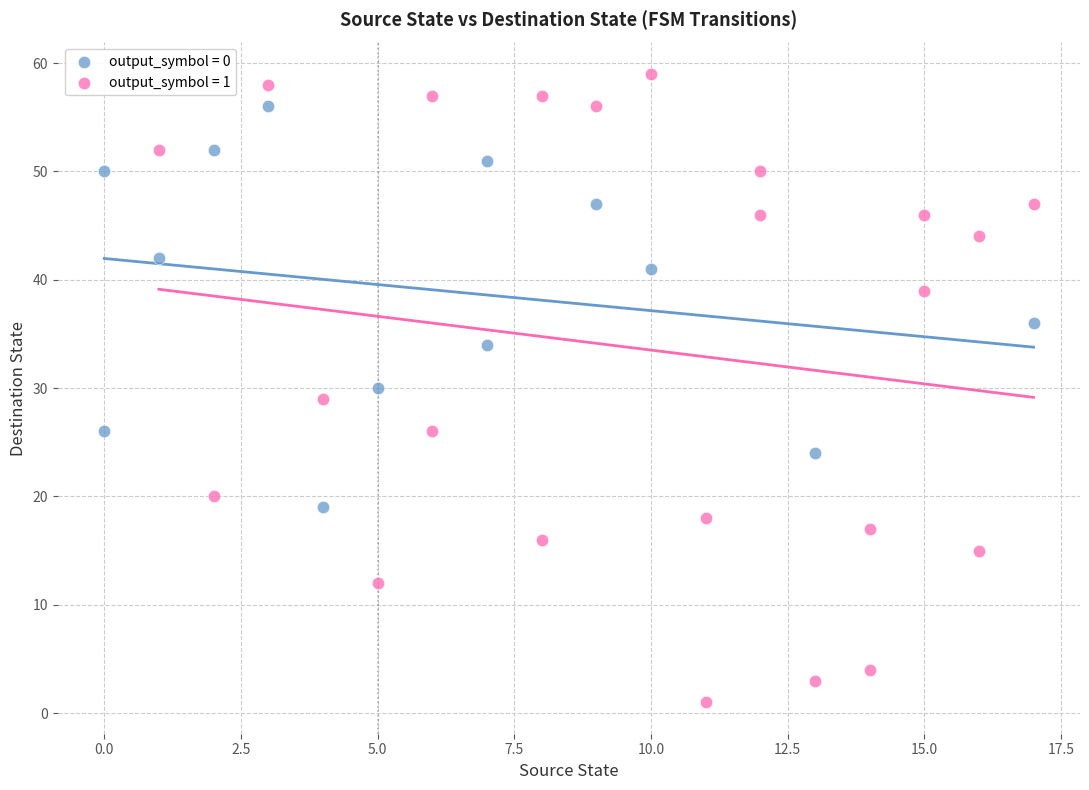

Which series has the widest spread of Y values?

output_symbol = 1